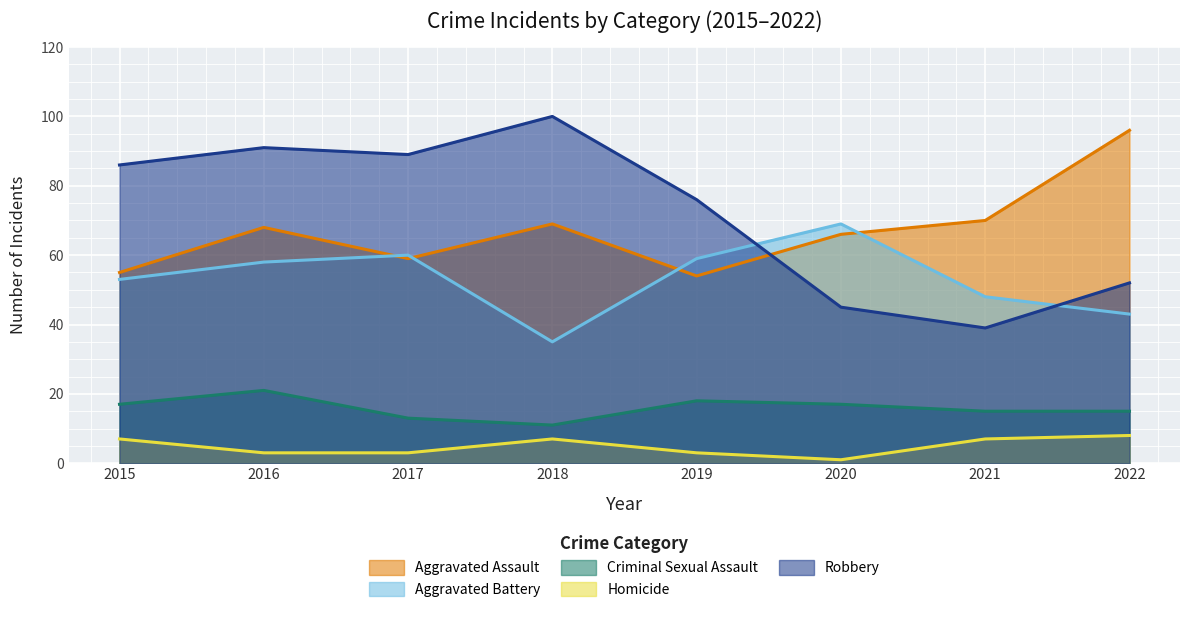

What is the difference between the Aggravated Assault values at 2020 and 2015?

11